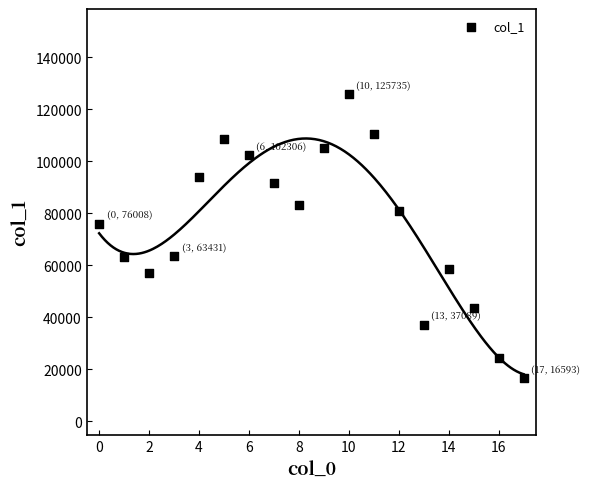

What Y value in the scatter plot is closest to 71164?

76008